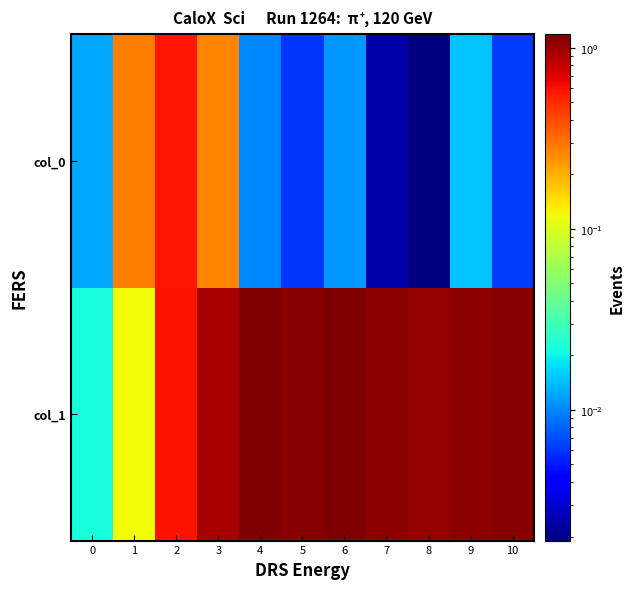

At which category is the sum across all series the highest?

3